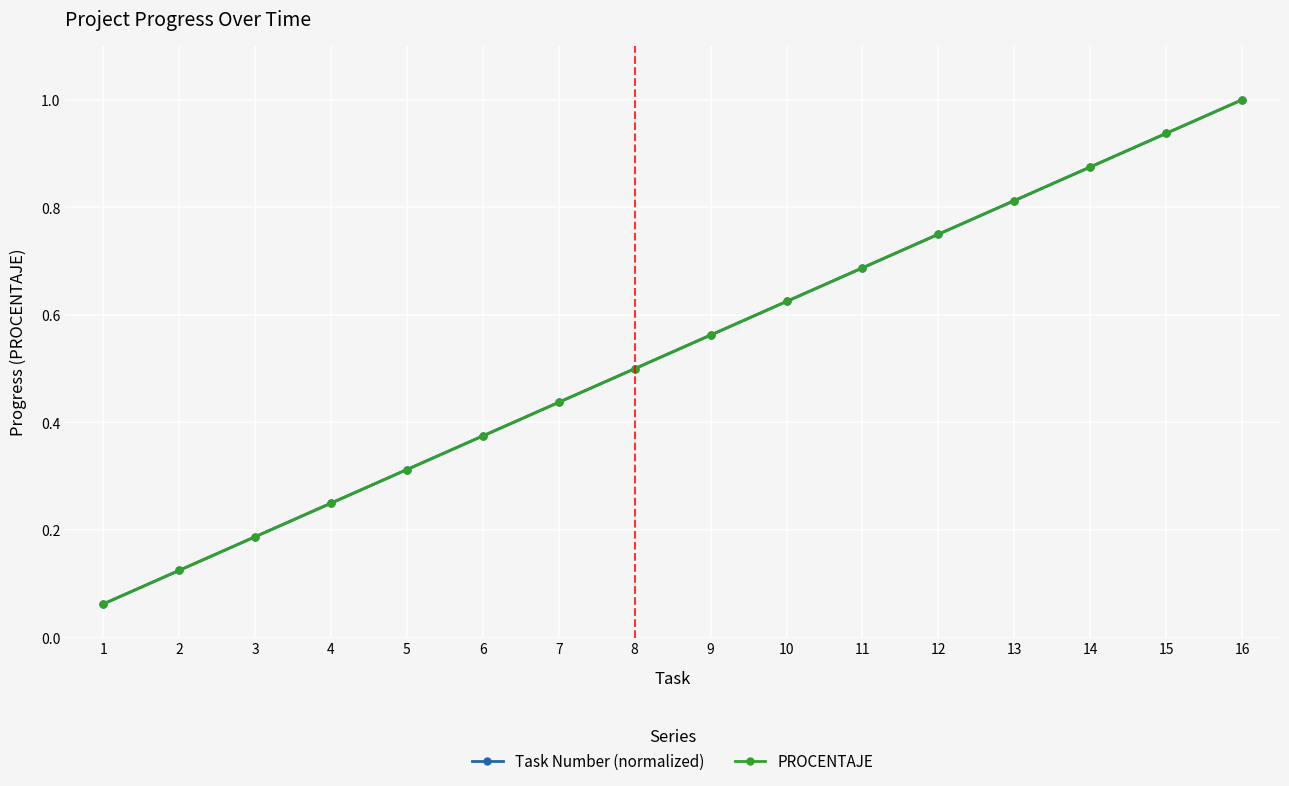

Does the chart have visible grid lines?

Yes